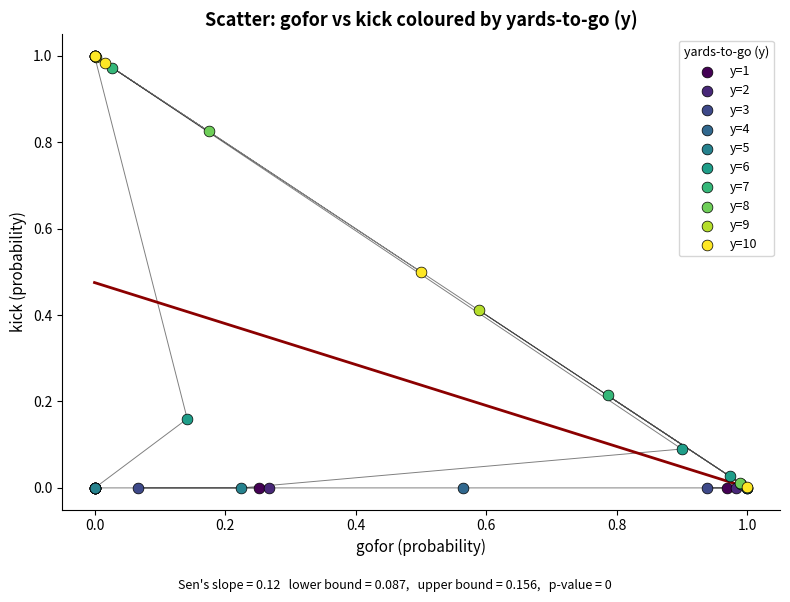

What are all the series names shown in the legend?

y=1, y=2, y=3, y=4, y=5, y=6, y=7, y=8, y=9, y=10